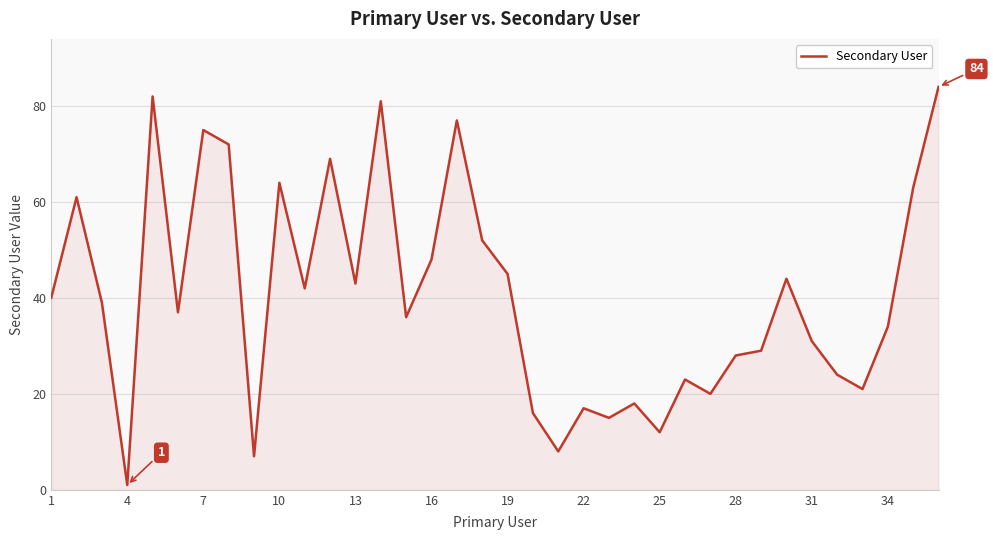

What is the difference between the second highest and minimum values?

81